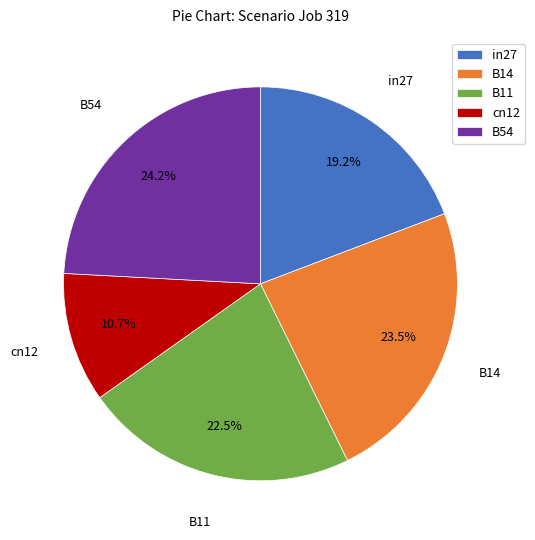

How much of the chart is everything except B14?

76.5%